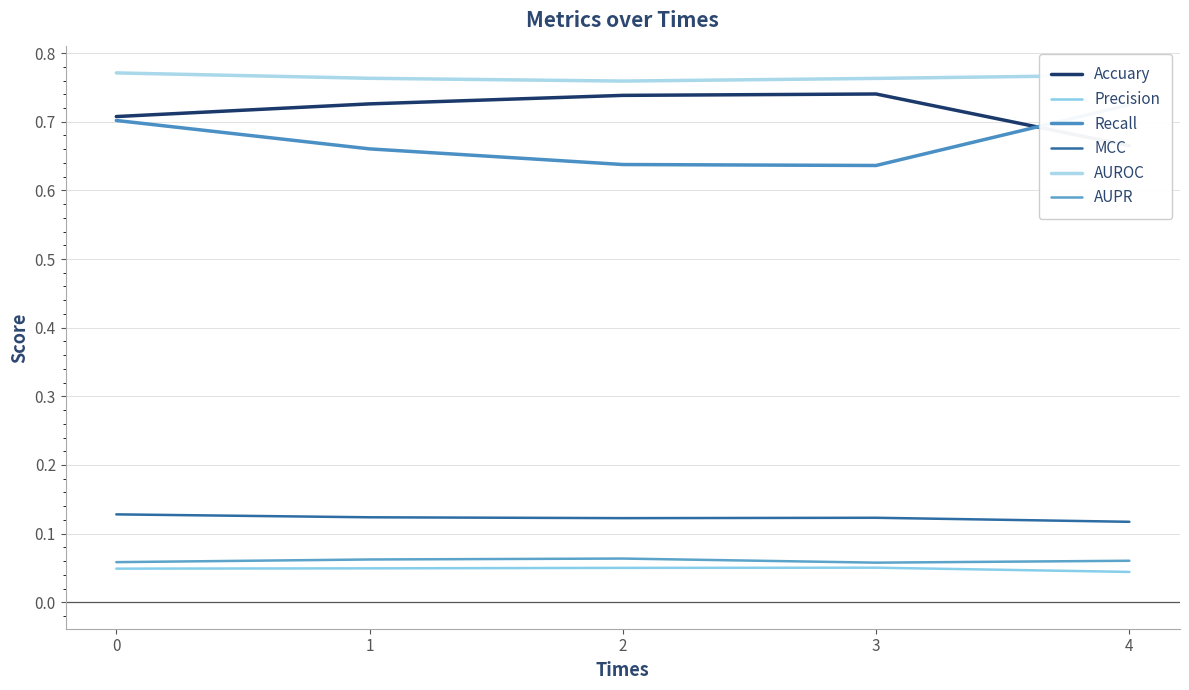

How many lines are shown in the chart?

6